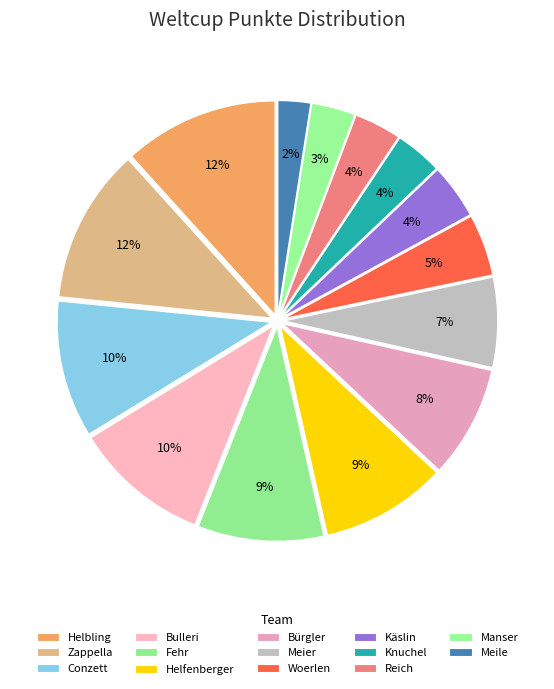

Count the number of slices in the pie.

14